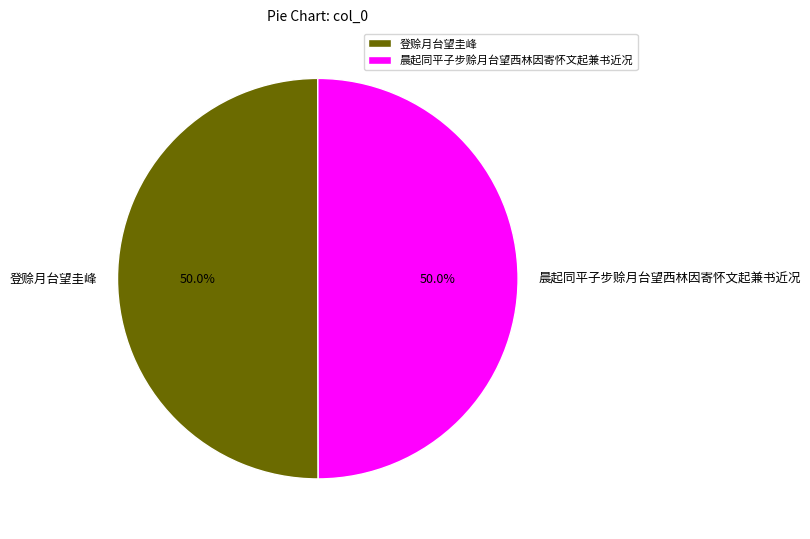

How many segments does this pie chart have?

2